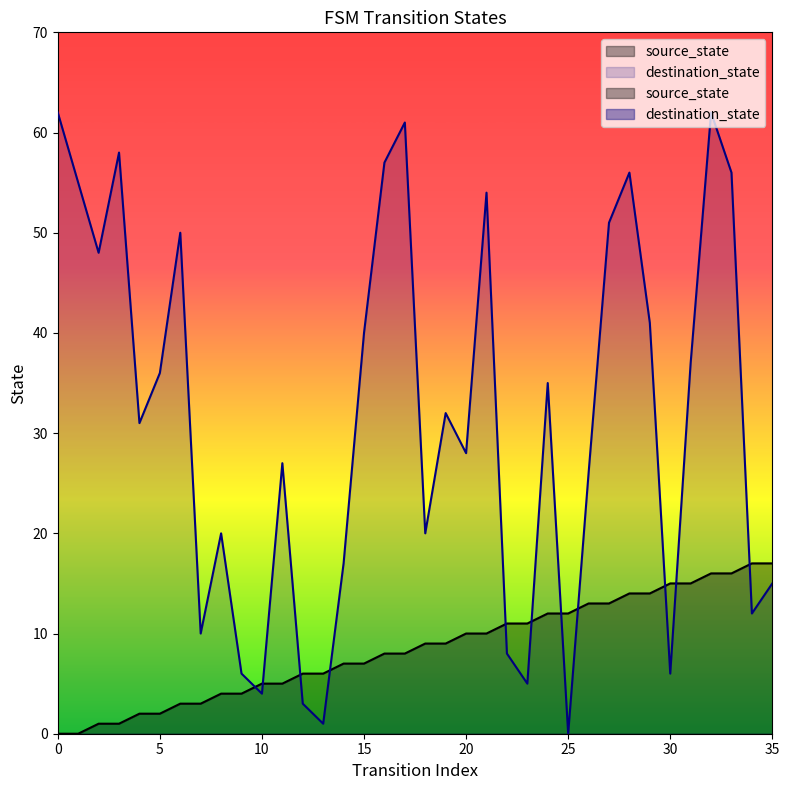

In destination_state, how many points are lower than both neighbors (excluding endpoints)?

11